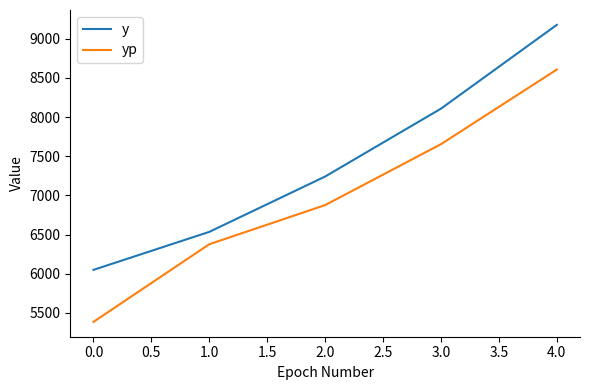

At which label is y closest to 7613?

2.0